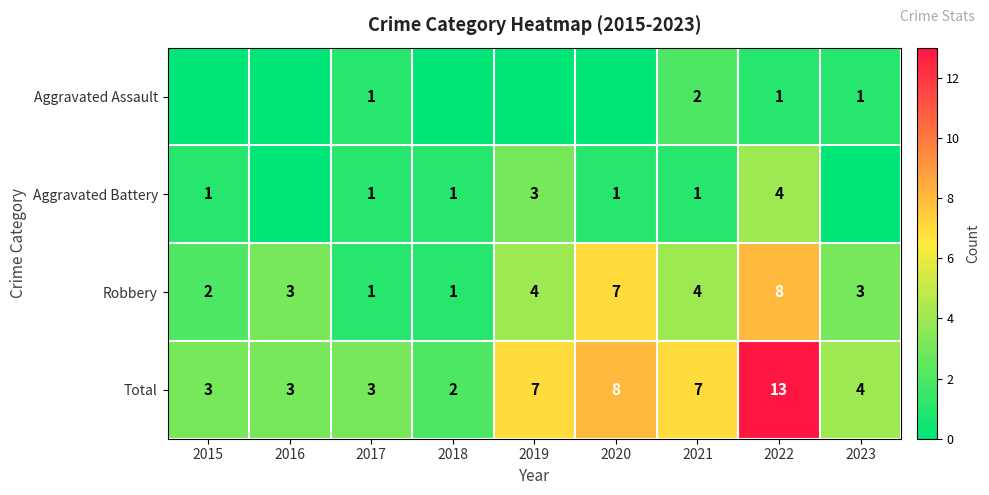

What is the difference between the maximum and minimum values in the Total series?

11